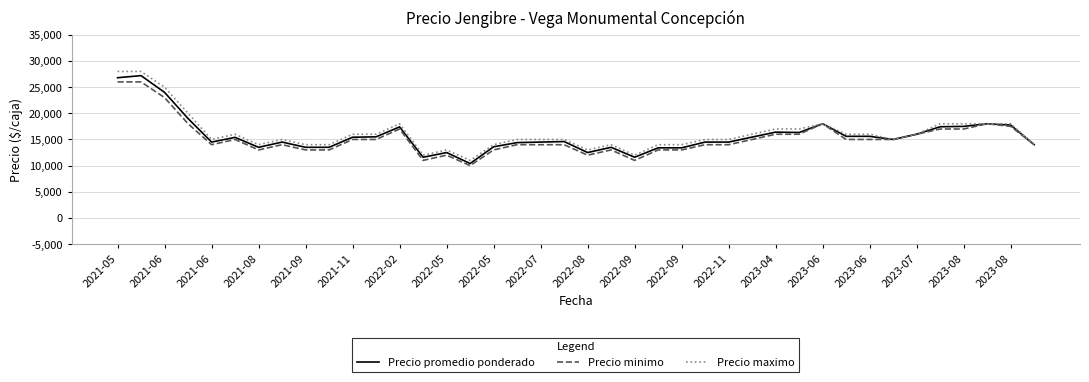

What is the lowest value of the Precio minimo series?

10000